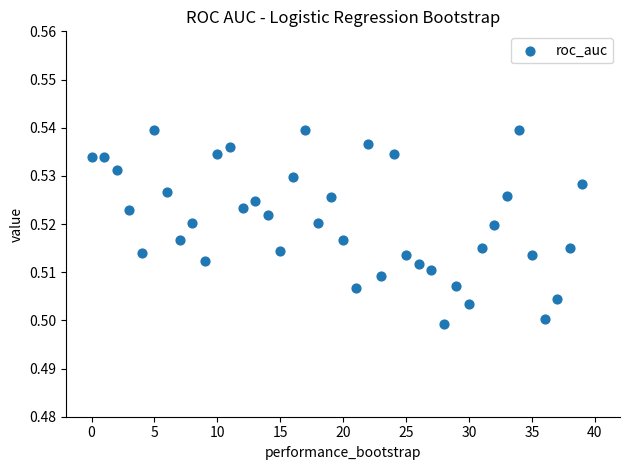

How many data points are displayed?

40